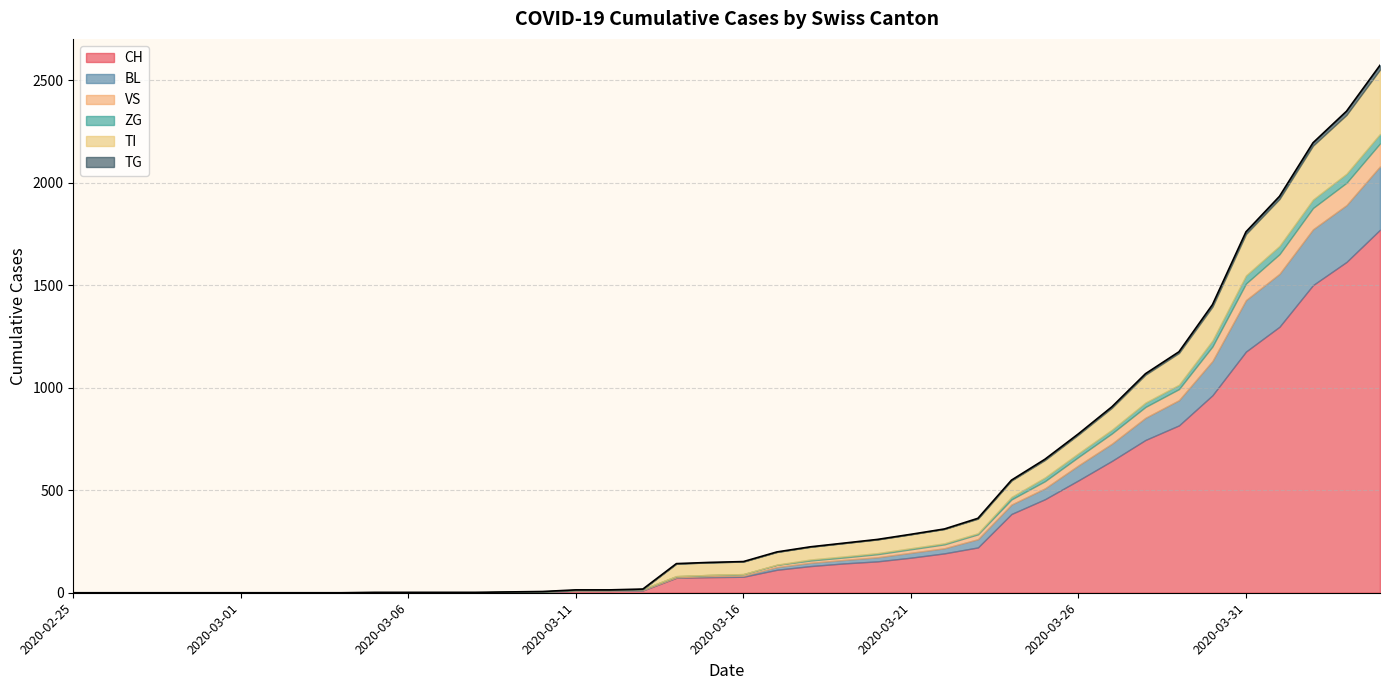

What is the sum of all TI values?

2762